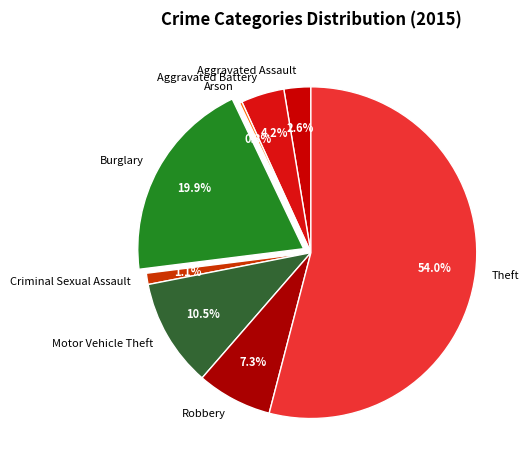

Is it true that Aggravated Battery is 15% of the pie?

False